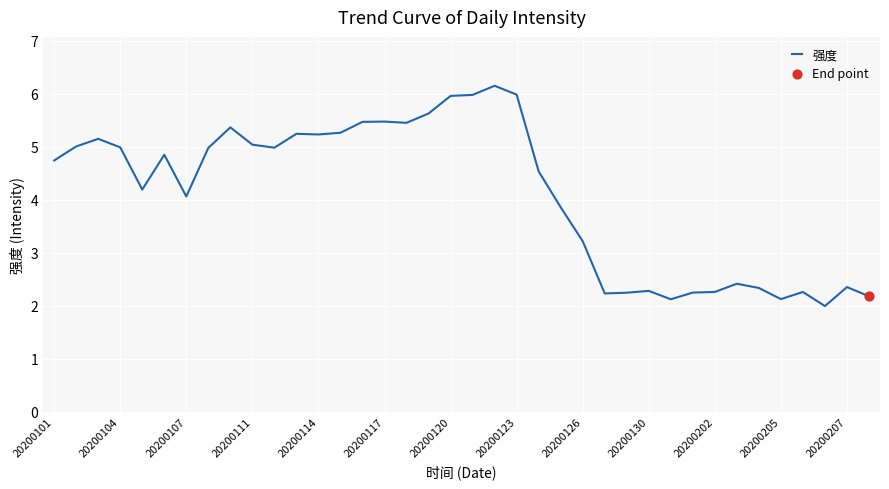

What is the minimum value shown in the chart?

2.0